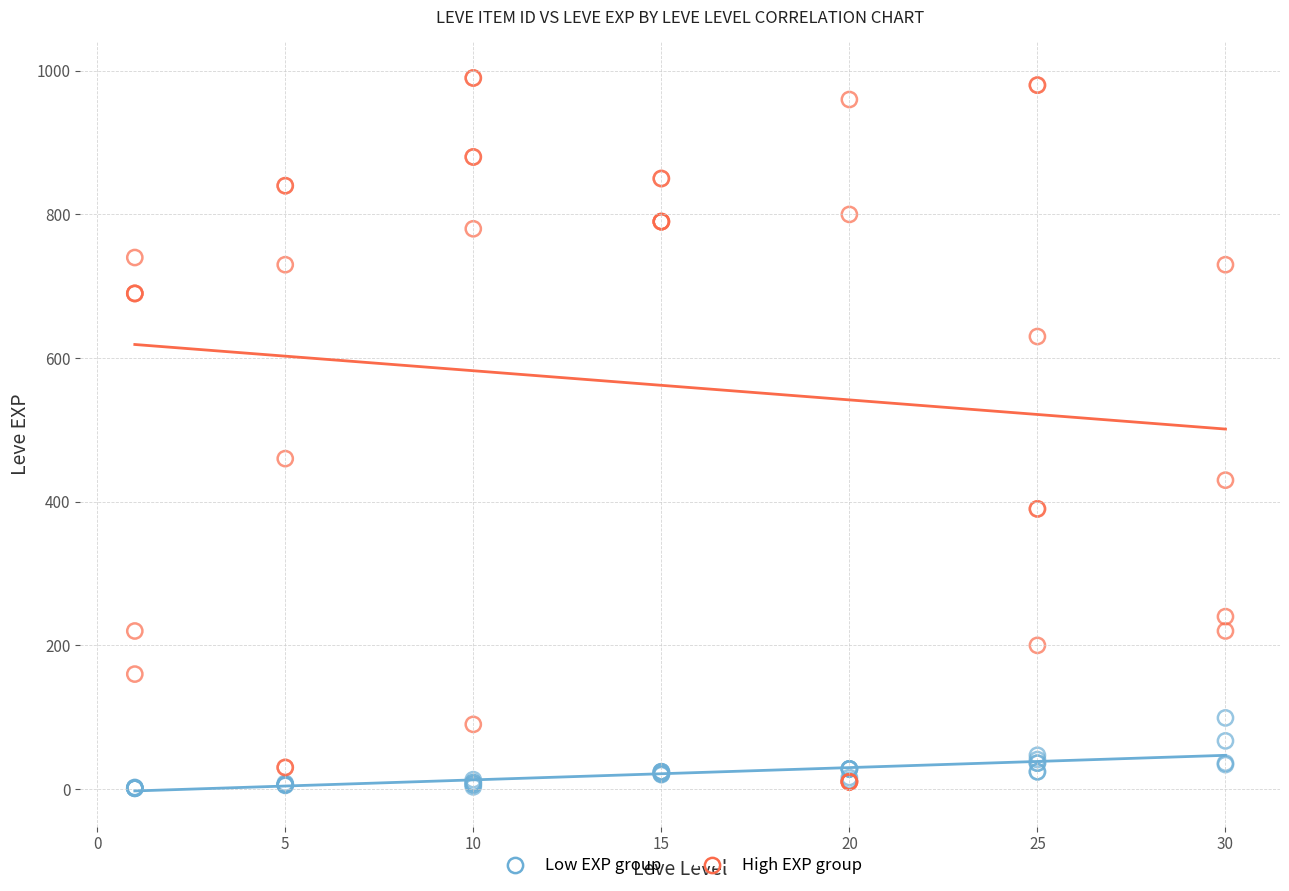

Across all series, what Y value is closest to 495?

460